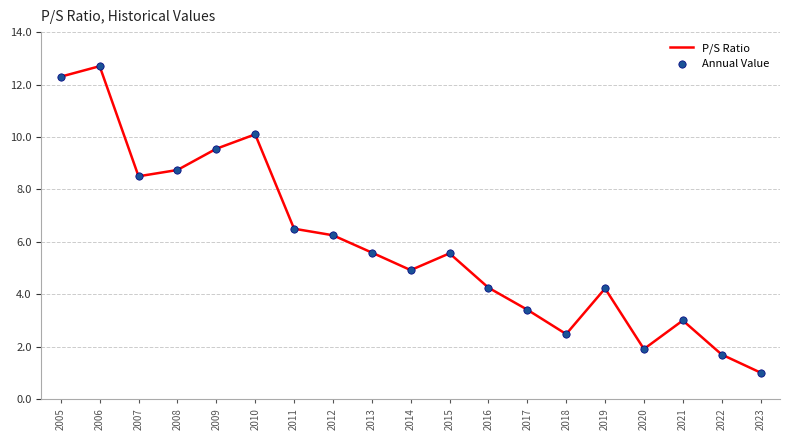

Which has a higher value, 2009 or 2022?

2009